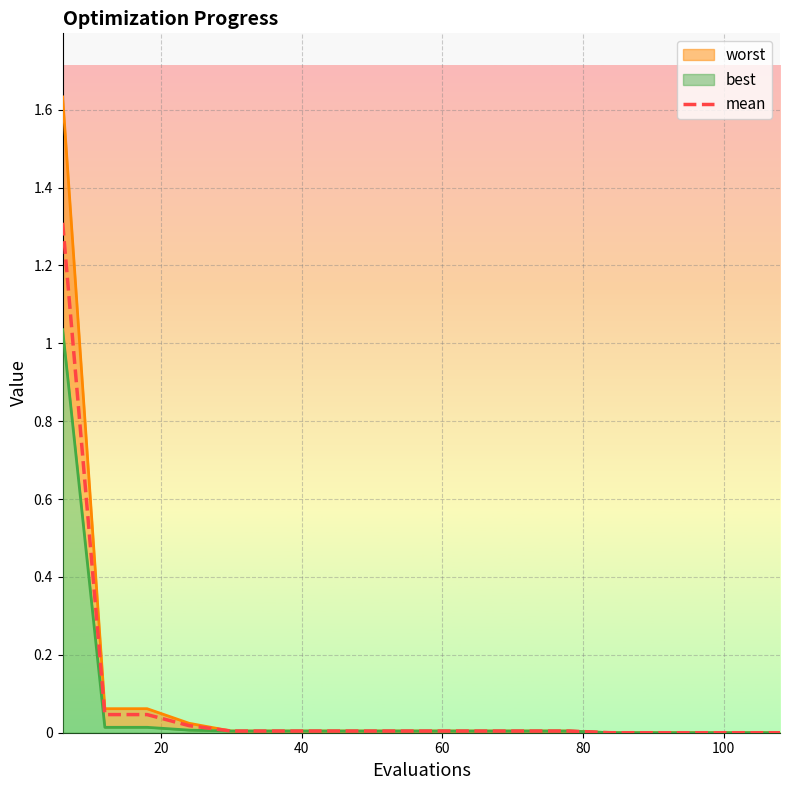

What is the maximum value for mean?

1.3